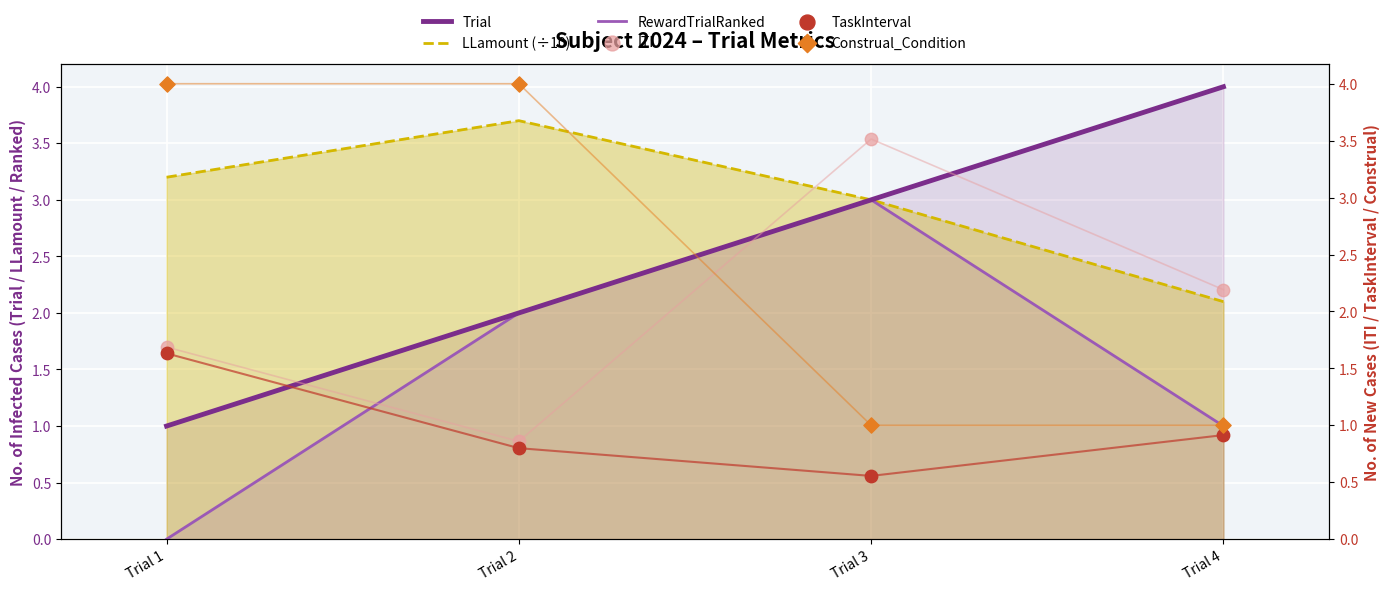

Which series contains the lowest Y value?

RewardTrialRanked